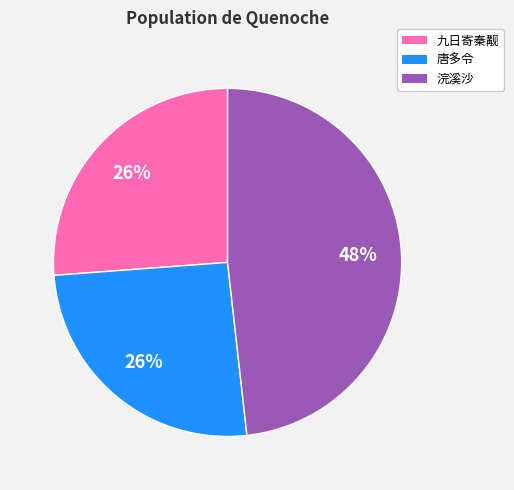

To the nearest percent, what is the difference between the 九日寄秦觏 and 浣溪沙 slice percentages?

22%